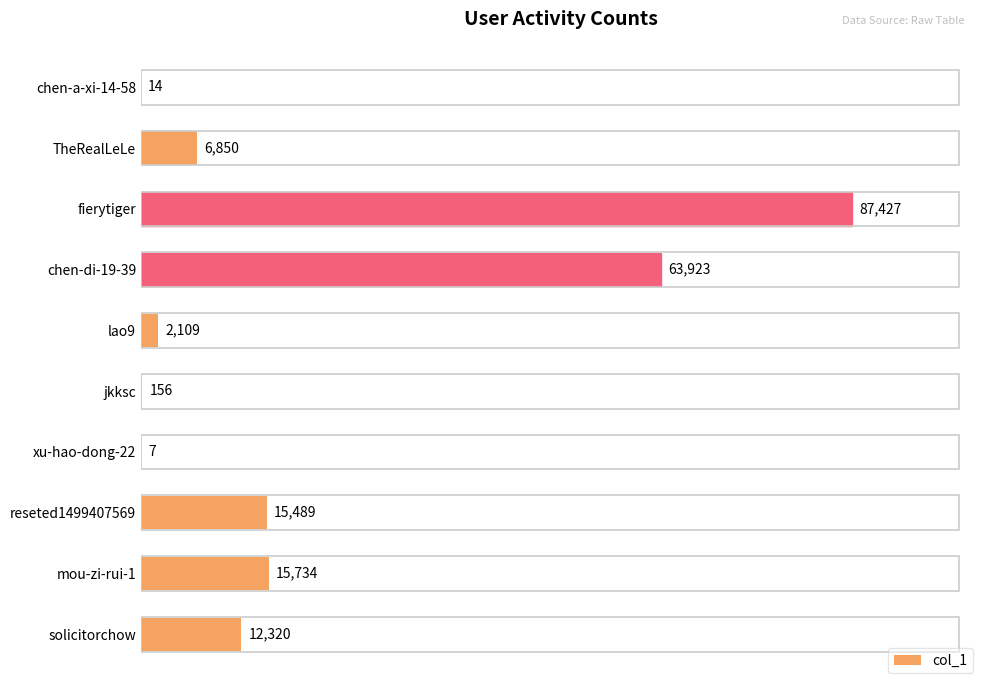

What is the greatest value displayed?

87427